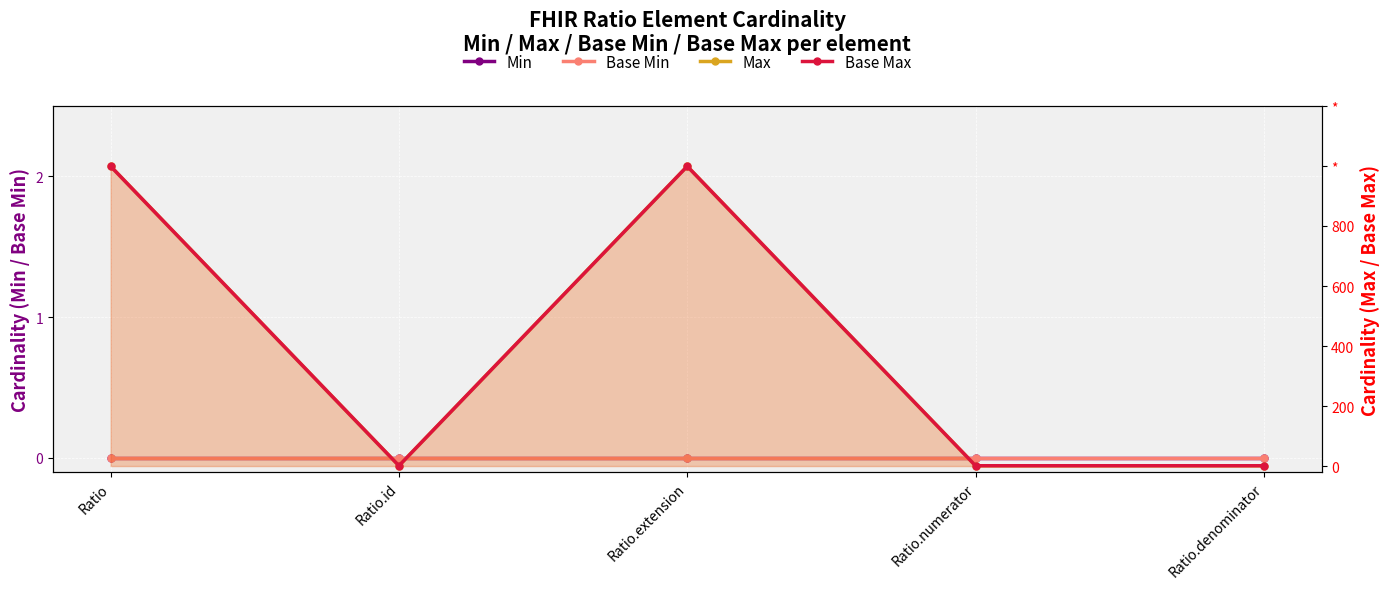

How many lines are shown in the chart?

4